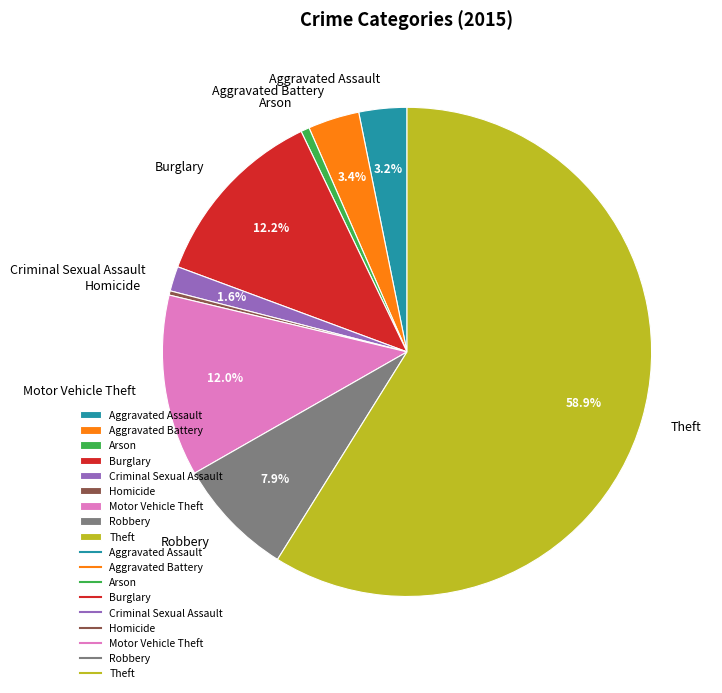

Between Burglary and Arson, which is larger?

Burglary